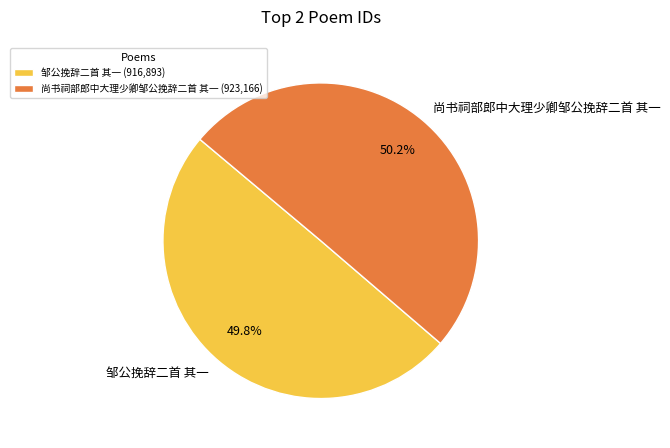

Does any single category account for the majority?

Yes